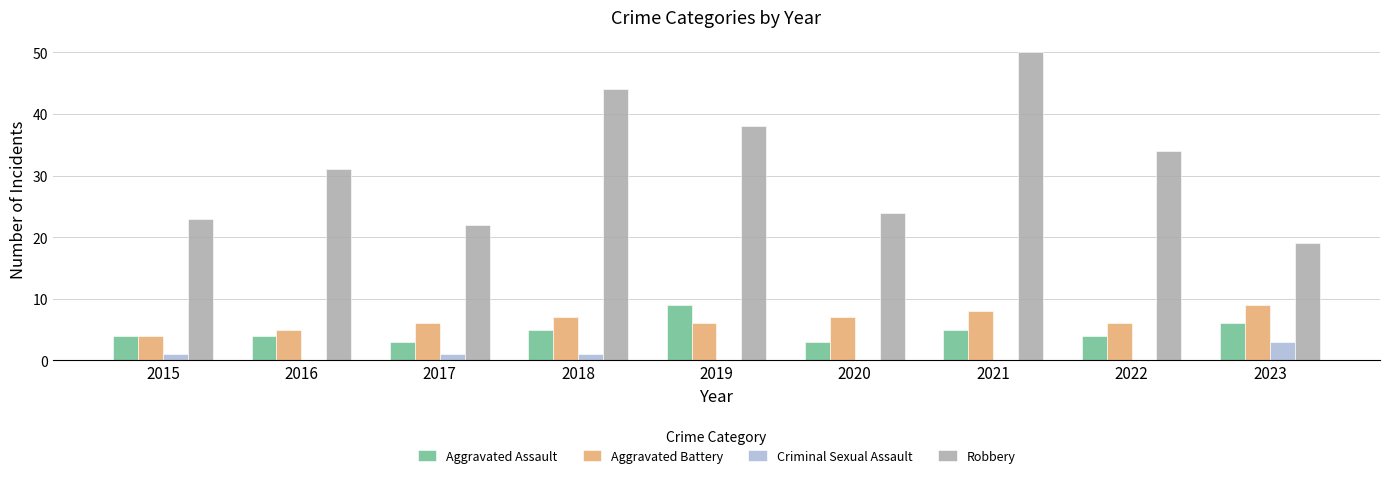

Are the bars grouped side by side (vs. stacked)?

Yes